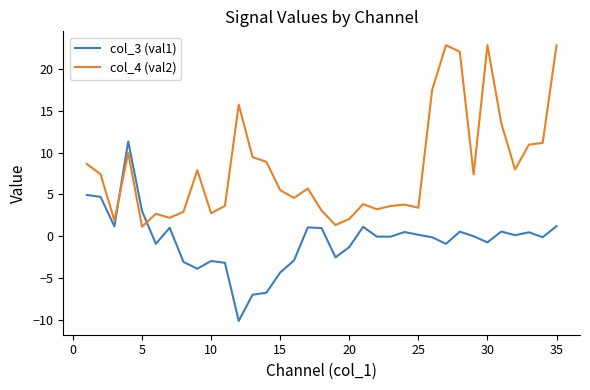

Which series has the largest total across all categories?

col_4 (val2)